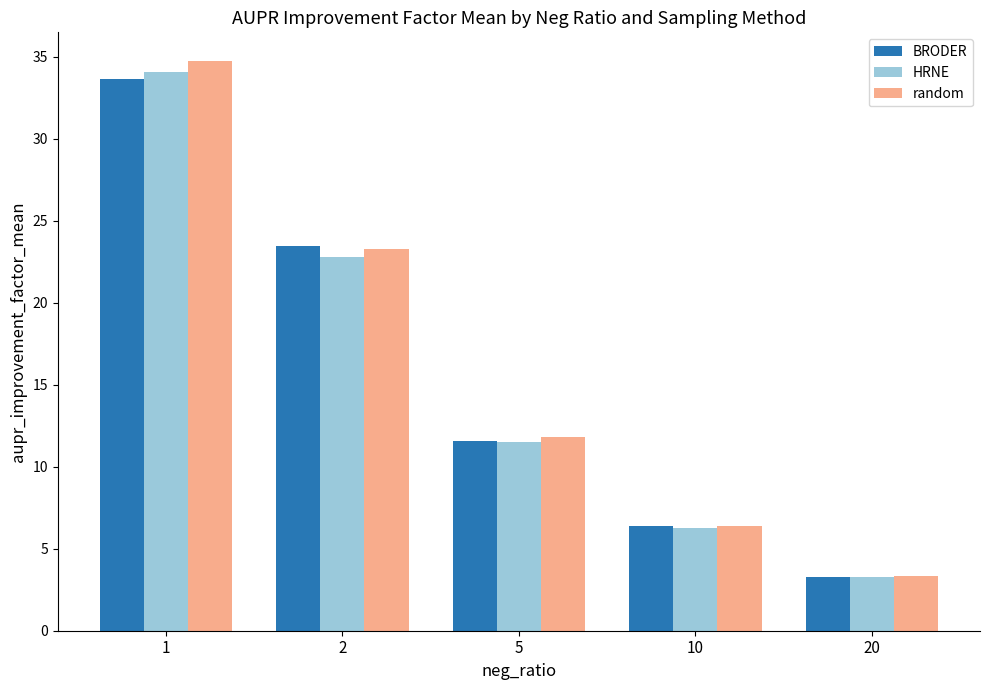

At which label does random reach its minimum?

20